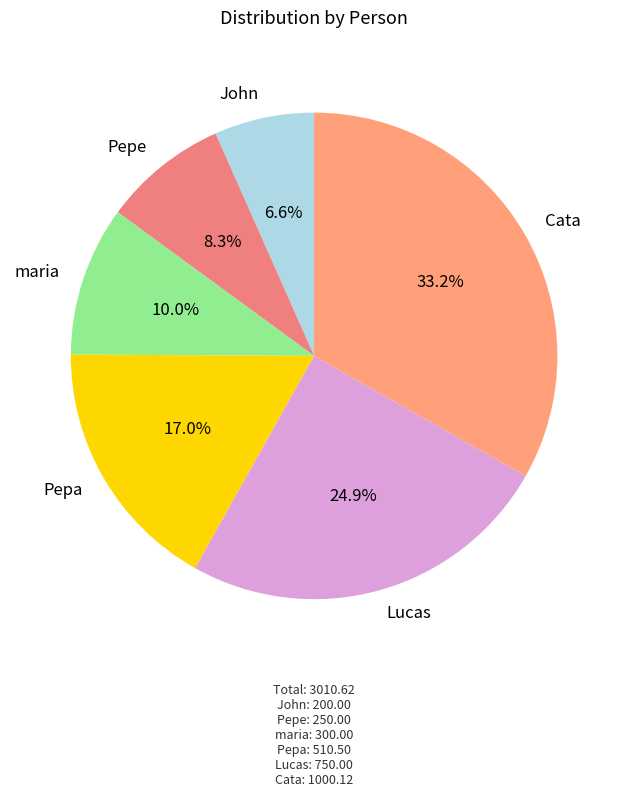

Is the sum of maria and Cata greater than half?

No